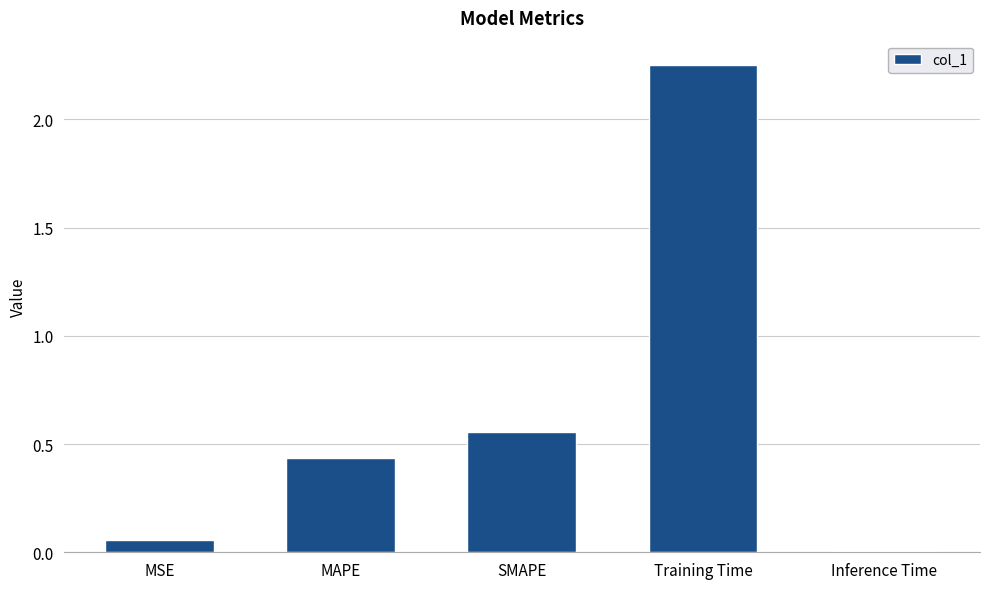

What is the difference between the maximum and second lowest values?

2.2